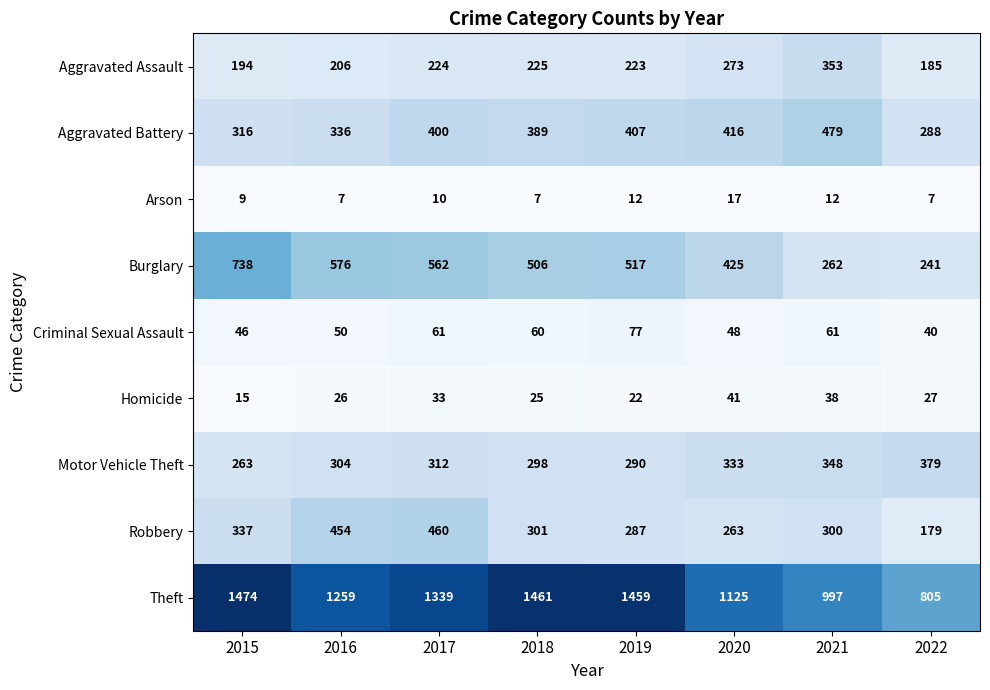

How many data points in Motor Vehicle Theft are less than 312?

4